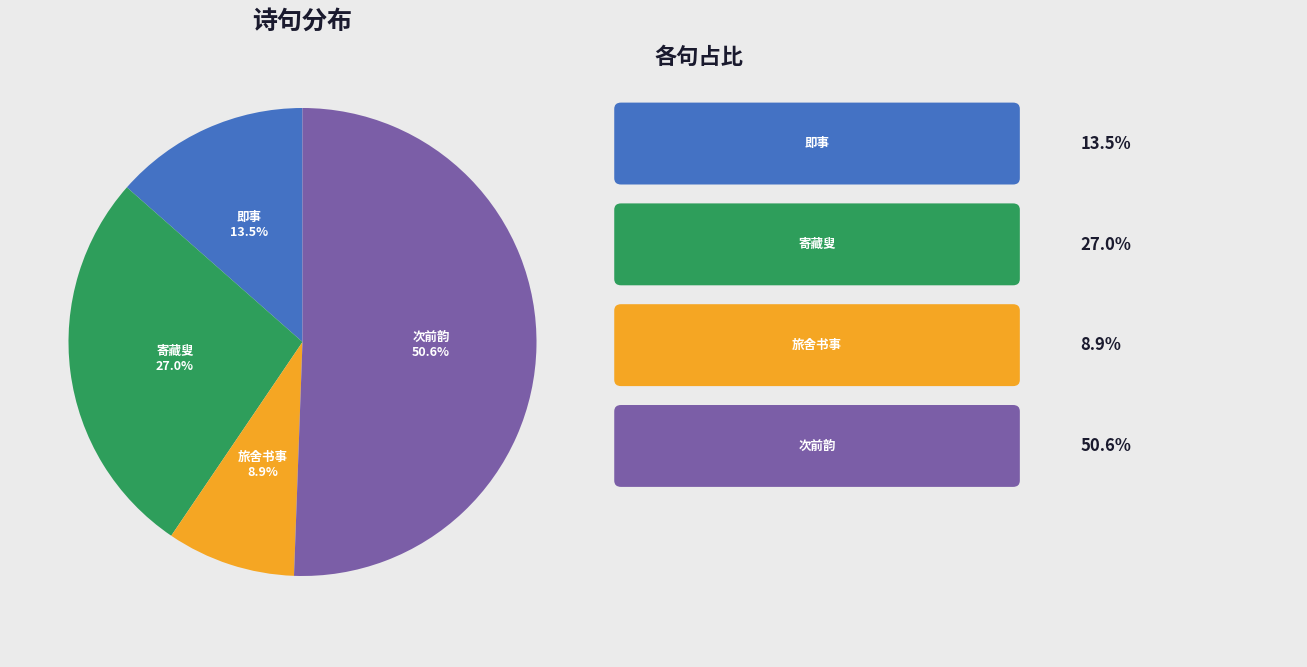

Is there a majority slice in this chart?

Yes